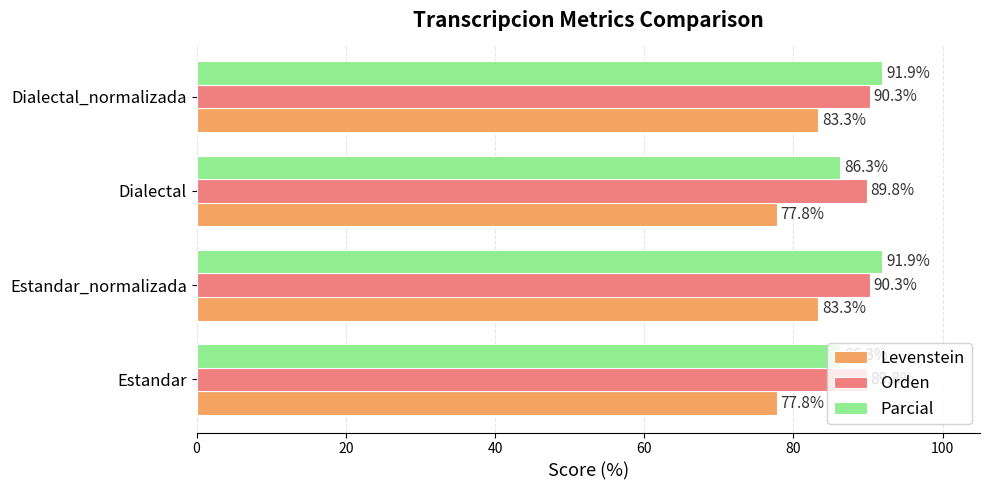

What is the greatest value displayed?

91.9